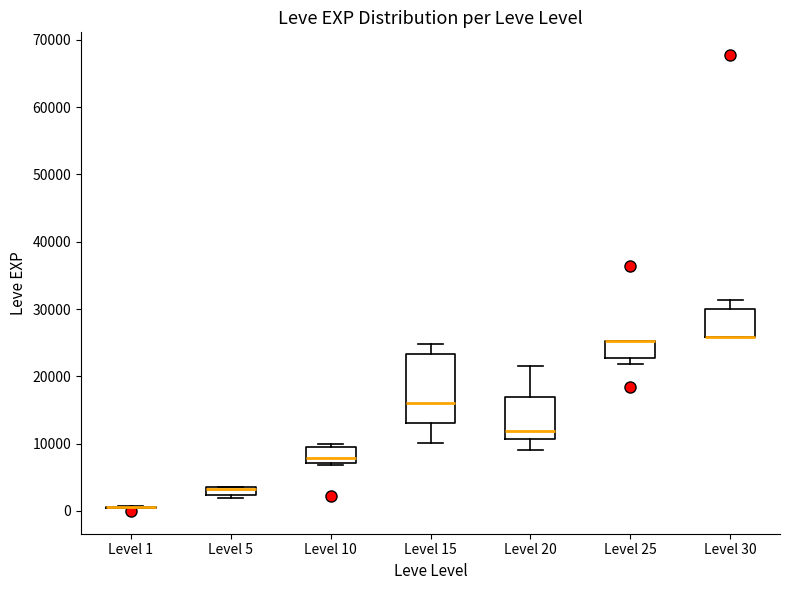

Which box is the tallest, from its lower edge to its upper edge?

Level 15